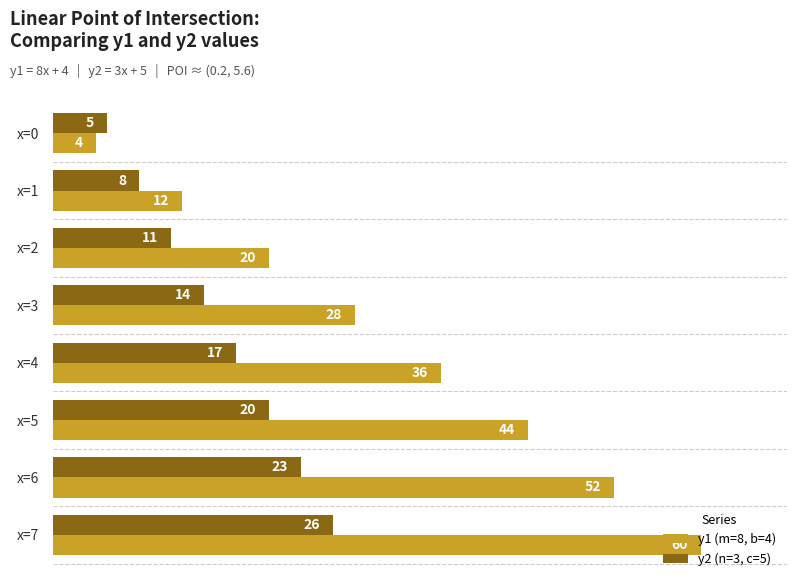

What is the difference between the maximum and minimum values in the y2 (n=3, c=5) series?

21